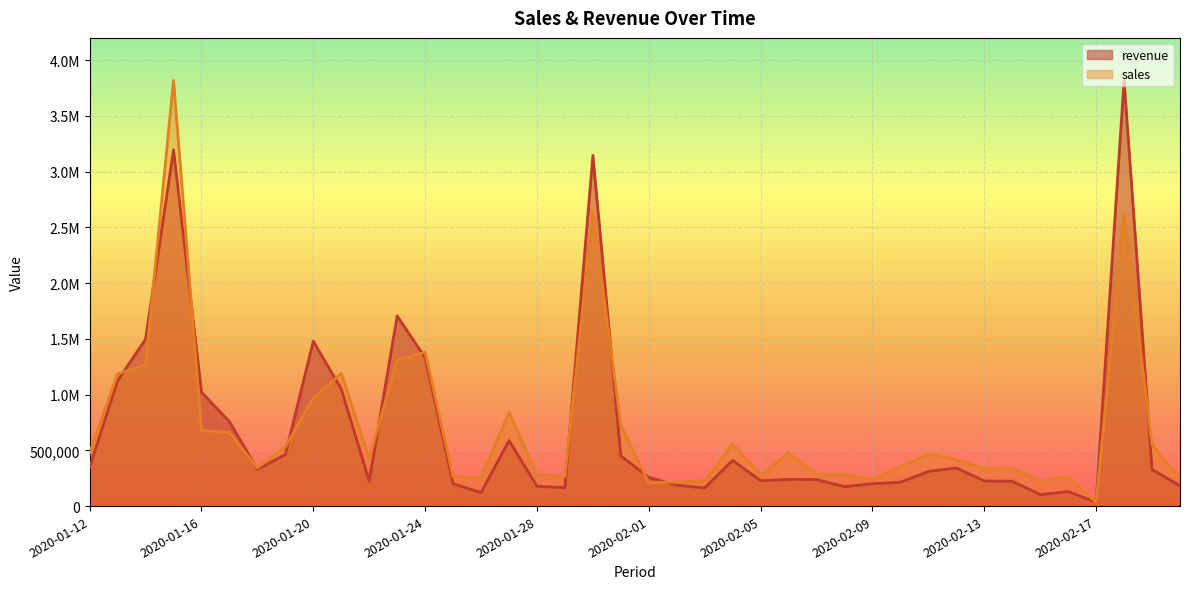

What are all the series names shown in the legend?

revenue, sales